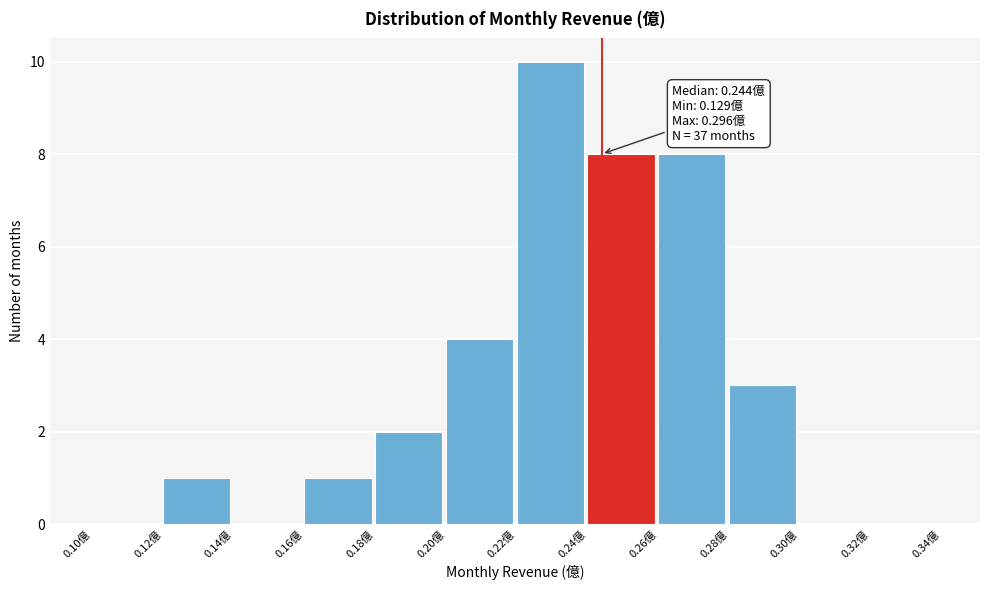

Over which range of the x-axis is the bar tallest?

0.22 to 0.24